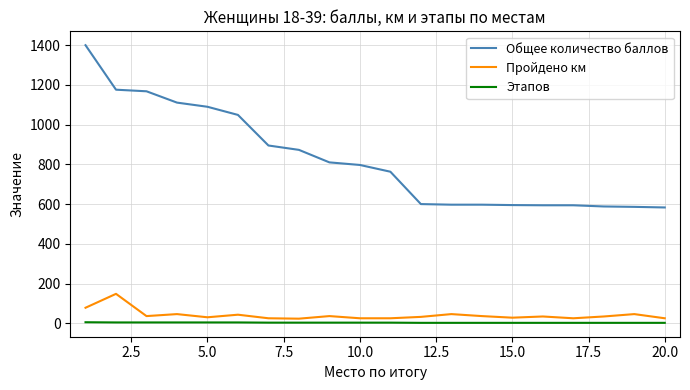

True or false: Пройдено км has more than 2 interior local peaks.

True